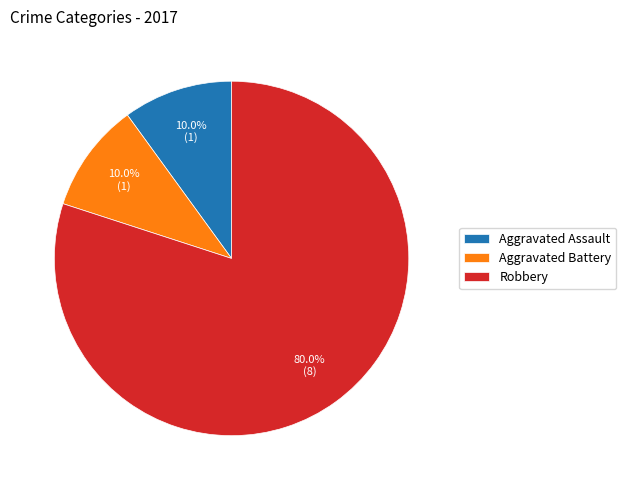

To the nearest percent, what portion does Aggravated Assault represent?

10%